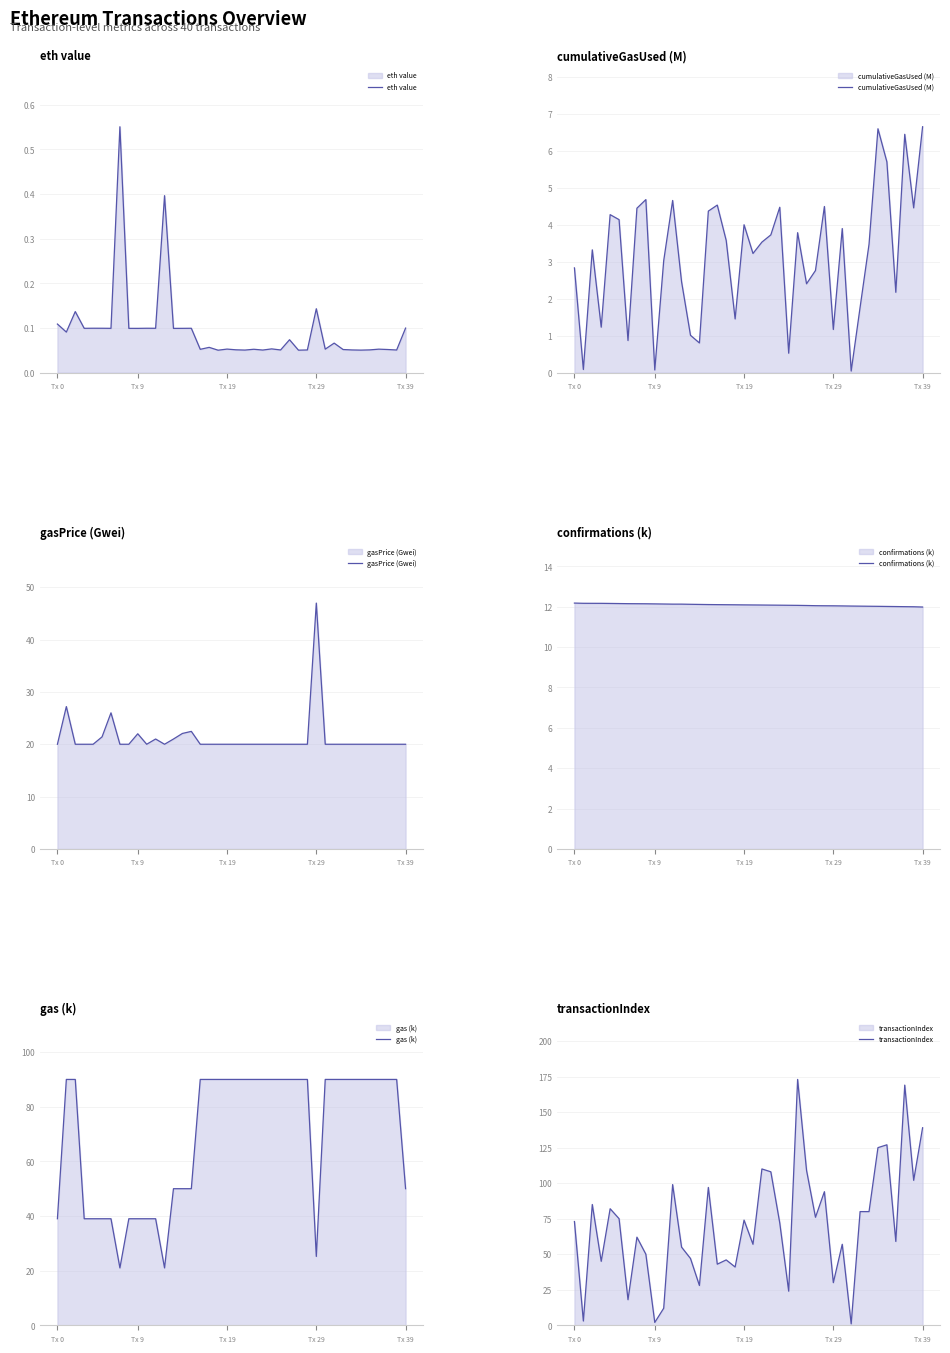

Rank the series at 7 from lowest to highest value.

eth value, cumulativeGasUsed (M), confirmations (k), gasPrice (Gwei), gas (k), transactionIndex